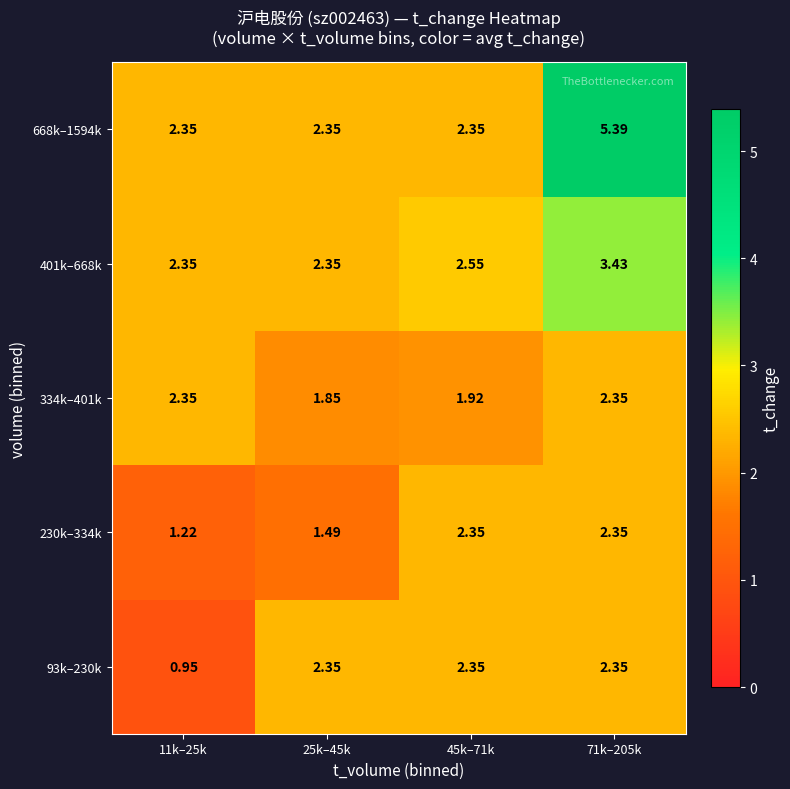

Is the value of 93k–230k at 45k–71k greater than the value of 230k–334k at 25k–45k?

Yes